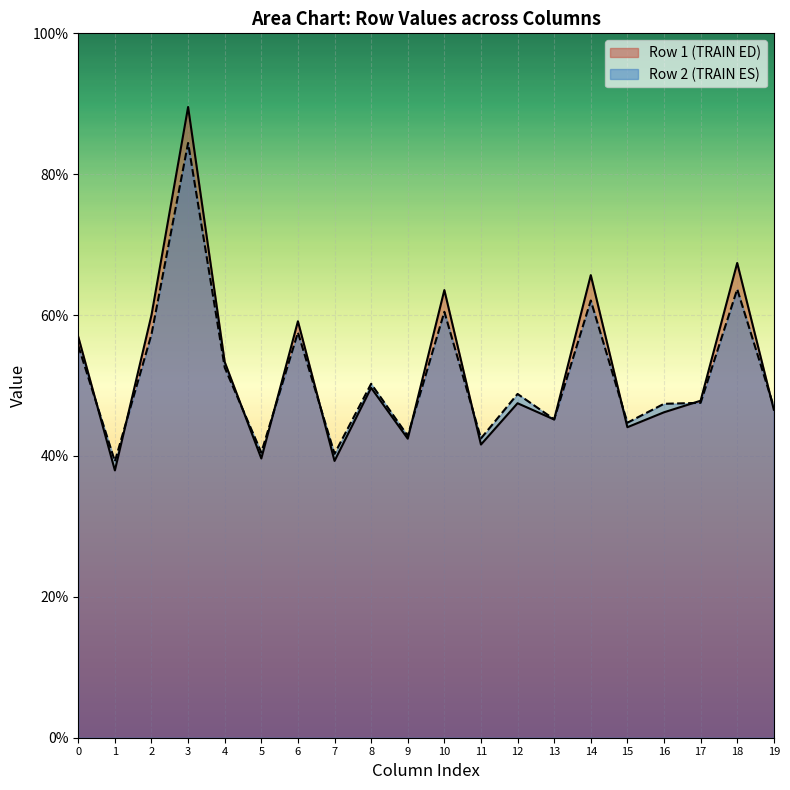

How many data points in col_4 are above 53?

1